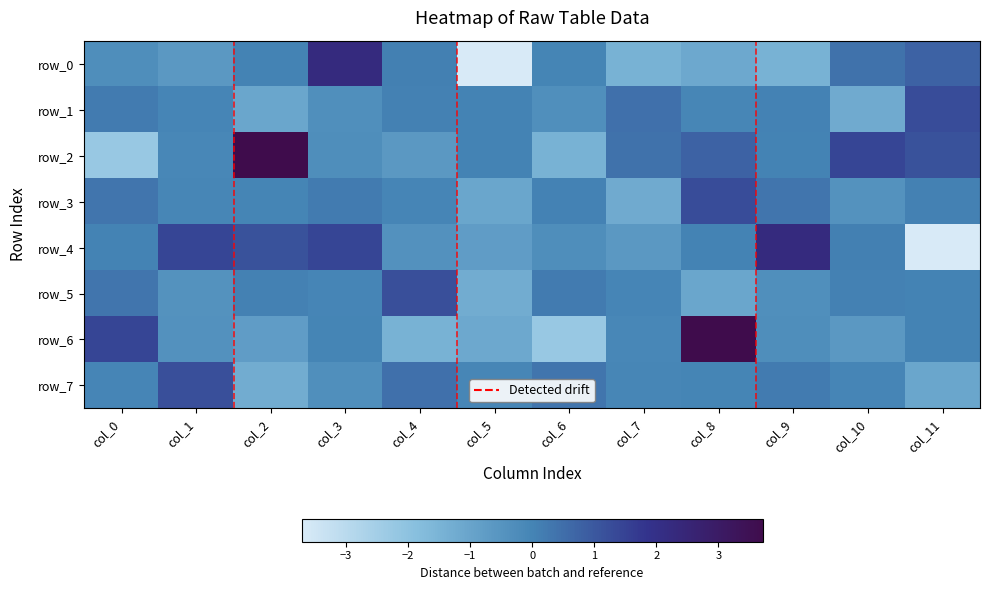

Which series has the widest spread of values?

row_0